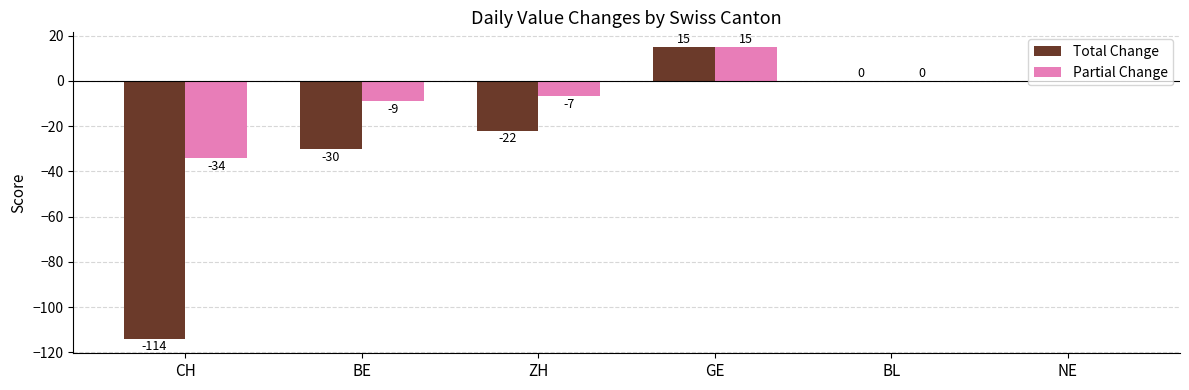

At which label does Partial Change first exceed 0?

GE